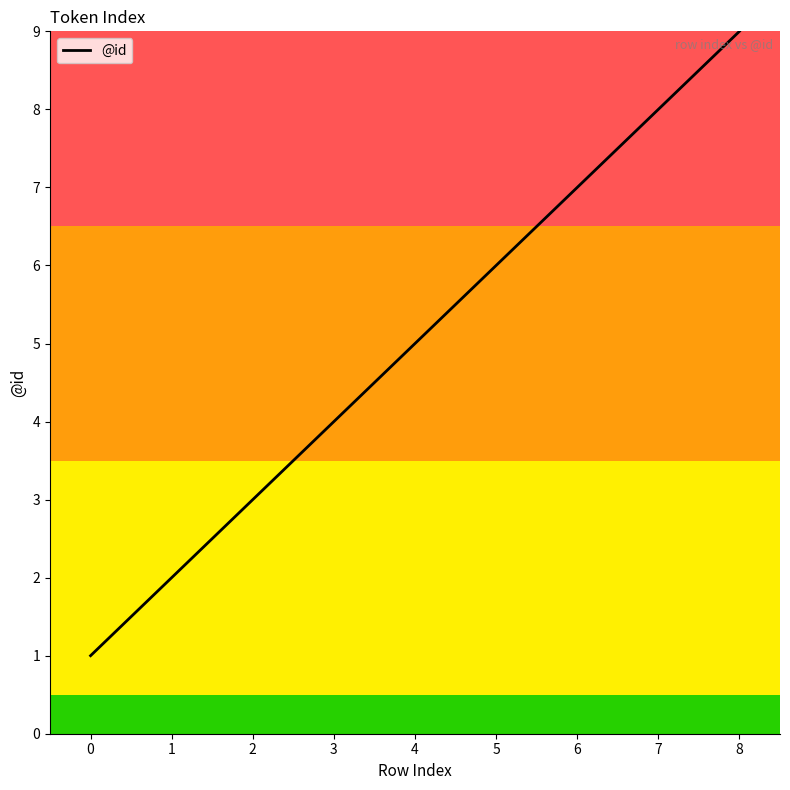

What is the difference between the maximum and minimum values?

8